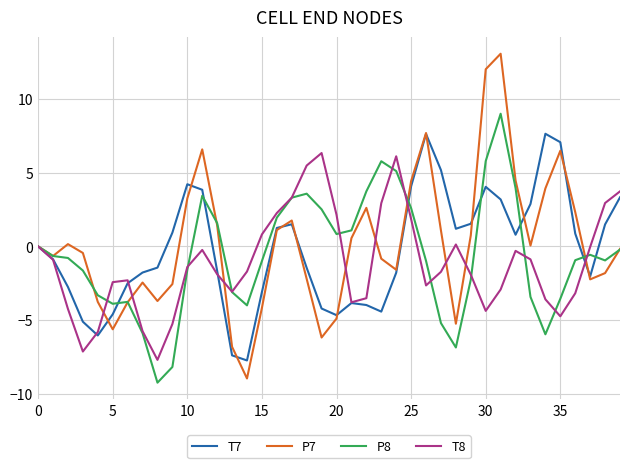

What is the minimum value shown in the chart?

-9.3